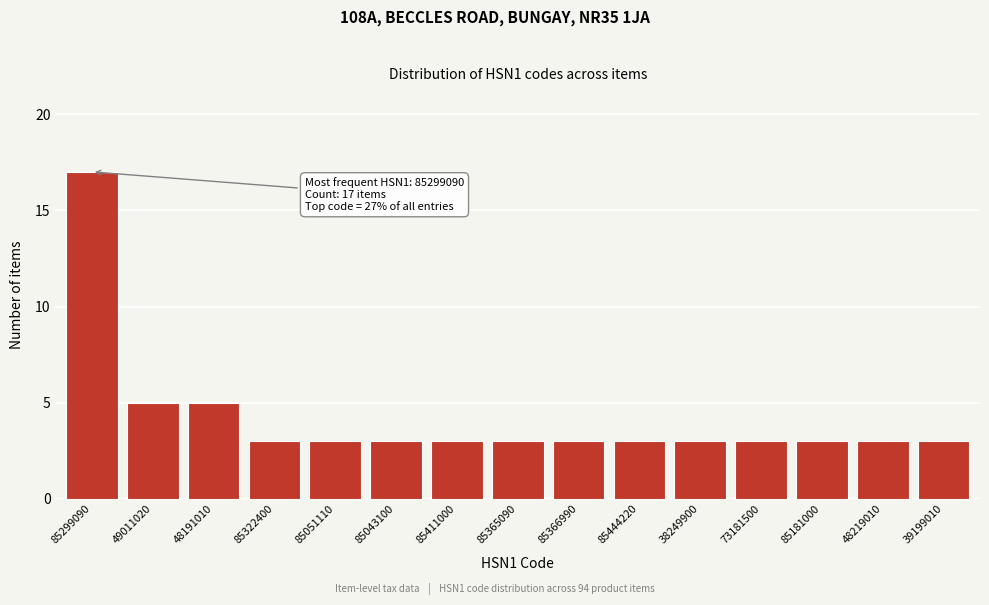

Reading right to left, extract all data points from this chart.

39199010=3	48219010=3	85181000=3	73181500=3	38249900=3	85444220=3	85366990=3	85365090=3	85411000=3	85043100=3	85051110=3	85322400=3	48191010=5	49011020=5	85299090=17